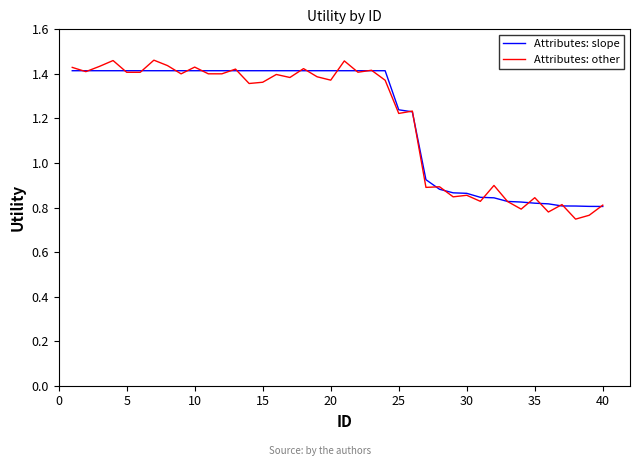

Which series has the largest range (max minus min)?

Attributes: other